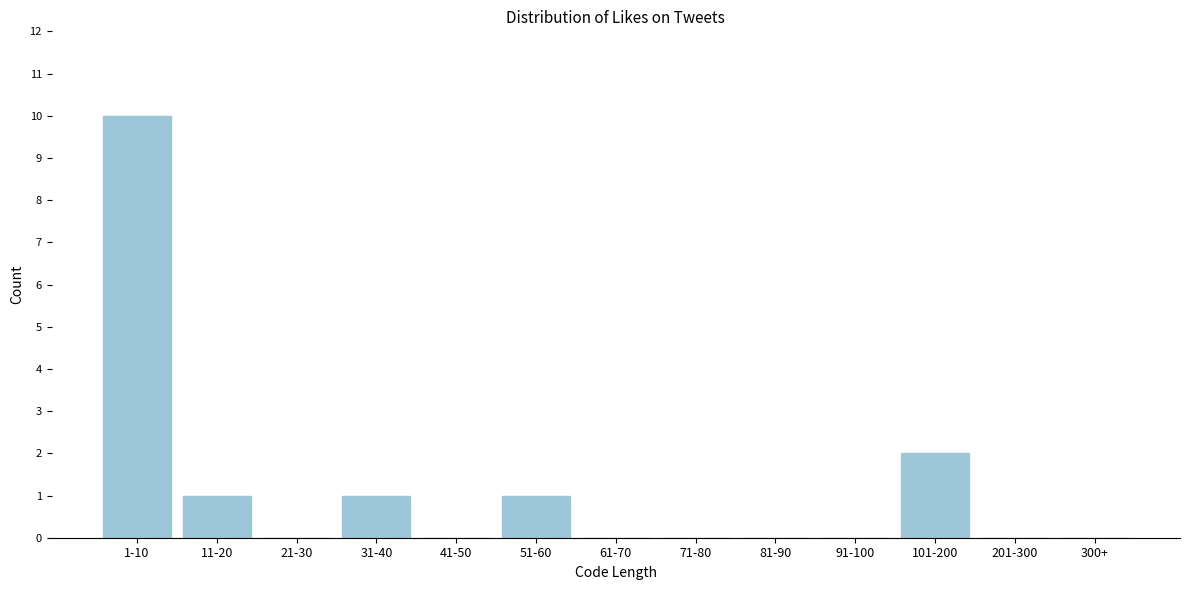

Reading left to right, transcribe all the data shown in this chart.

1-10=10	11-20=1	21-30=0	31-40=1	41-50=0	51-60=1	61-70=0	71-80=0	81-90=0	91-100=0	101-200=2	201-300=0	300+=0